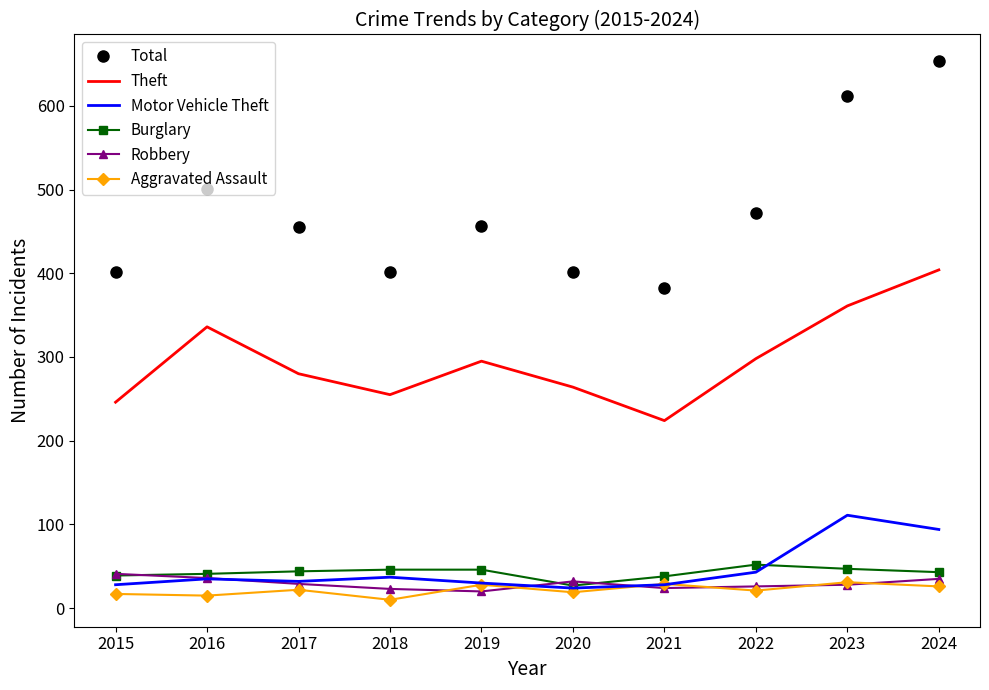

True or false: Theft and Motor Vehicle Theft cross at least once.

False